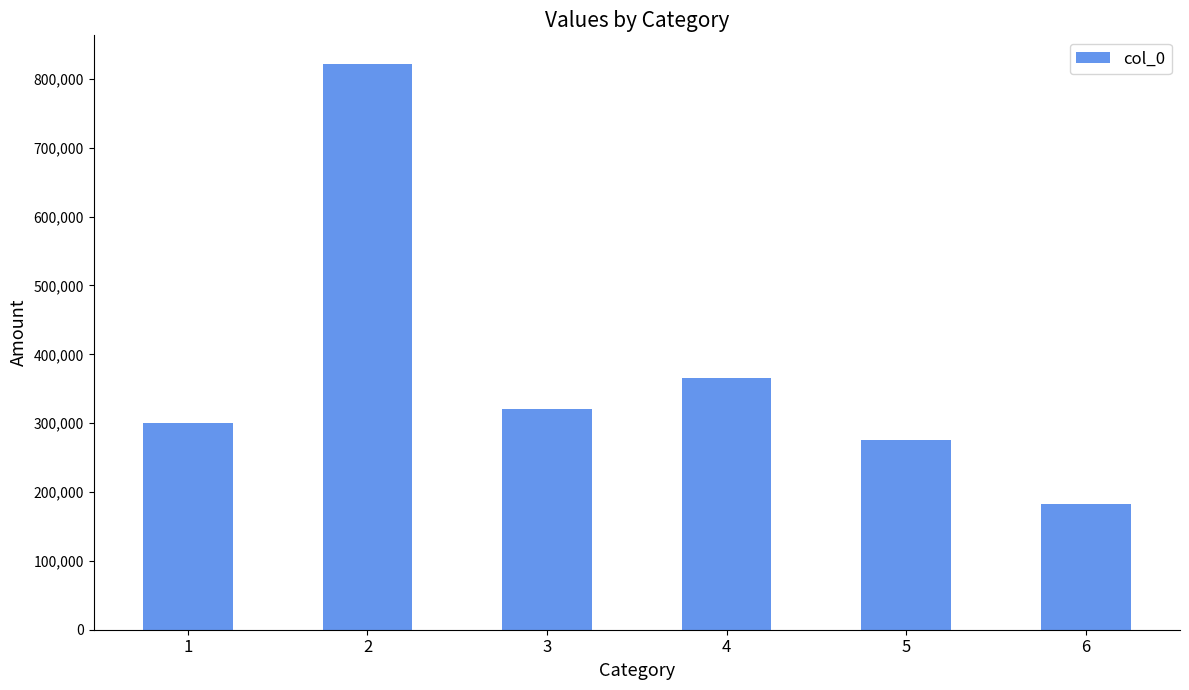

What is the ratio of the value at 5 to the value at 2?

0.3